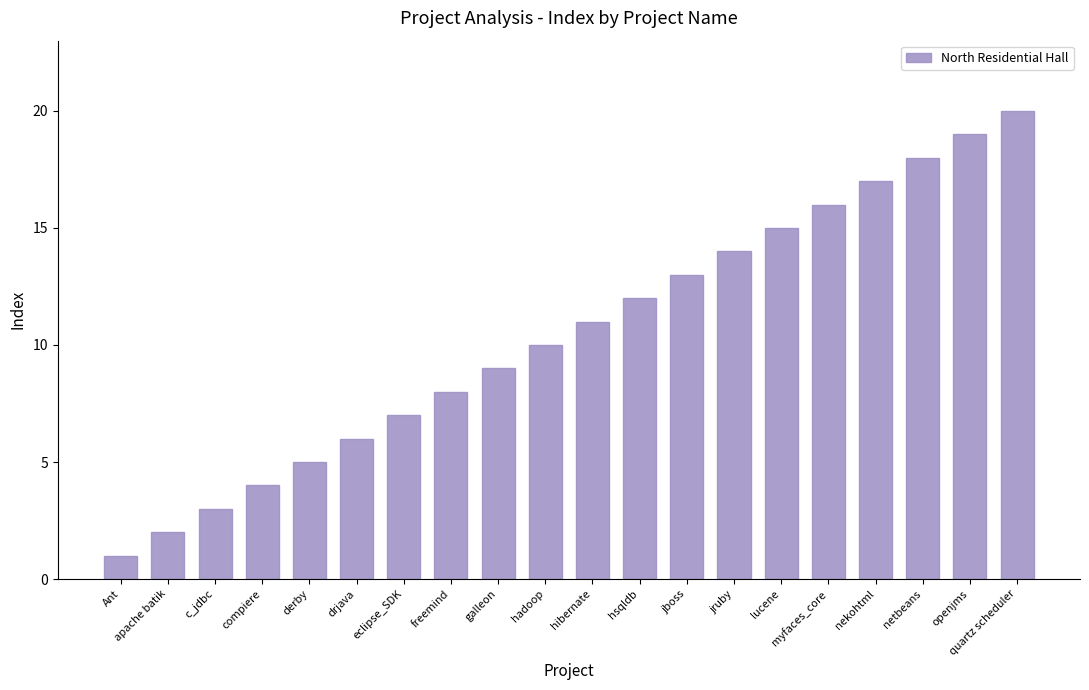

What position from the right is jruby?

7